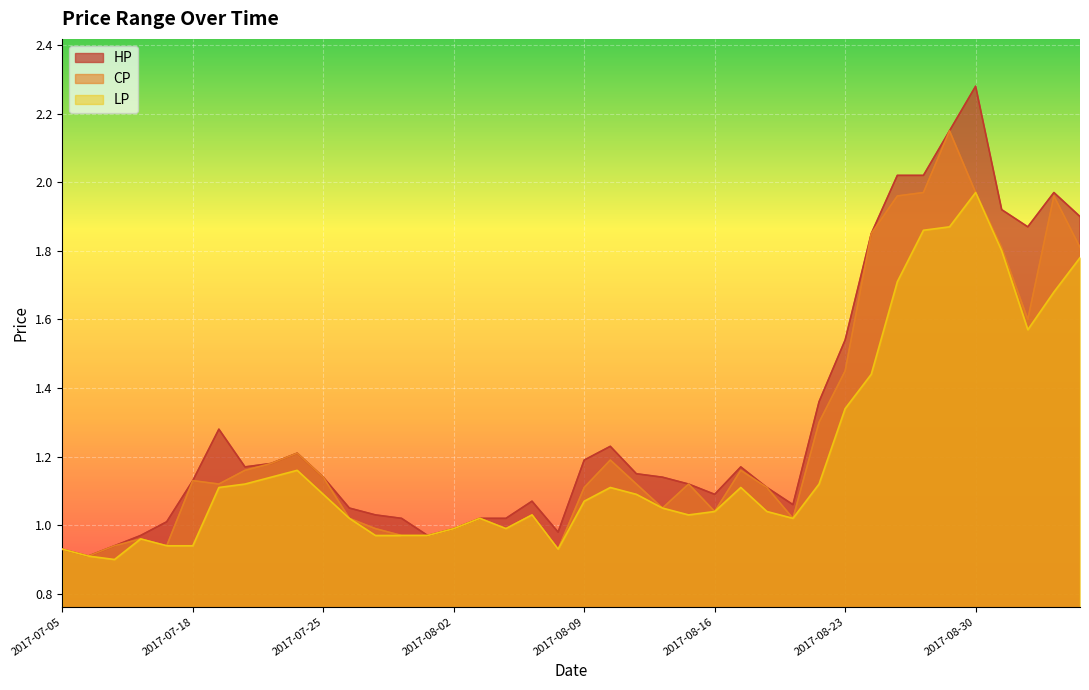

What is the sum of all LP values?

47.8